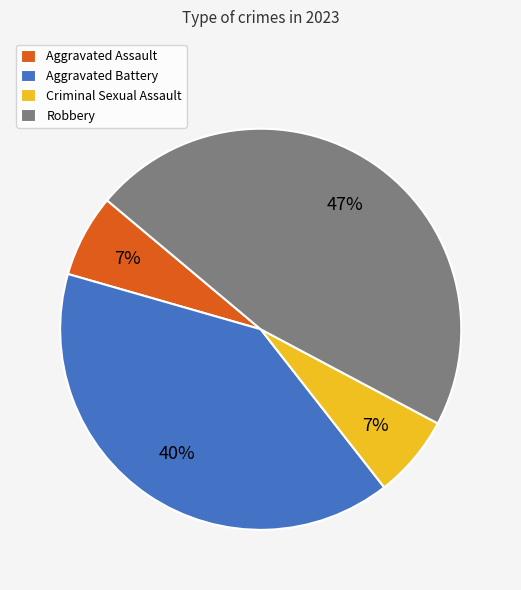

Approximately how many times larger is the value at Aggravated Assault compared to Criminal Sexual Assault?

1.0